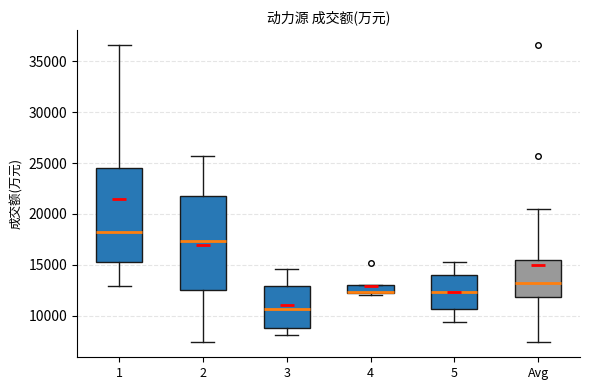

Reading left to right, read every box against the y-axis: the position of its median line, the range the box covers, and the ends of its whiskers. The values are not printed on the chart, so give them approximately, as read against the axis.

1: median 18500, box 15500 to 24500, whiskers 13000 to 36500
2: median 17500, box 12500 to 22000, whiskers 7500 to 25500
3: median 10500, box 9000 to 13000, whiskers 8000 to 14500
4: median 12500 (drawn on the box's lower edge), box 12000 to 13000, whiskers 12000 to 13000
5: median 12500, box 10500 to 14000, whiskers 9500 to 15000
Avg: median 13500, box 12000 to 15500, whiskers 7500 to 20500